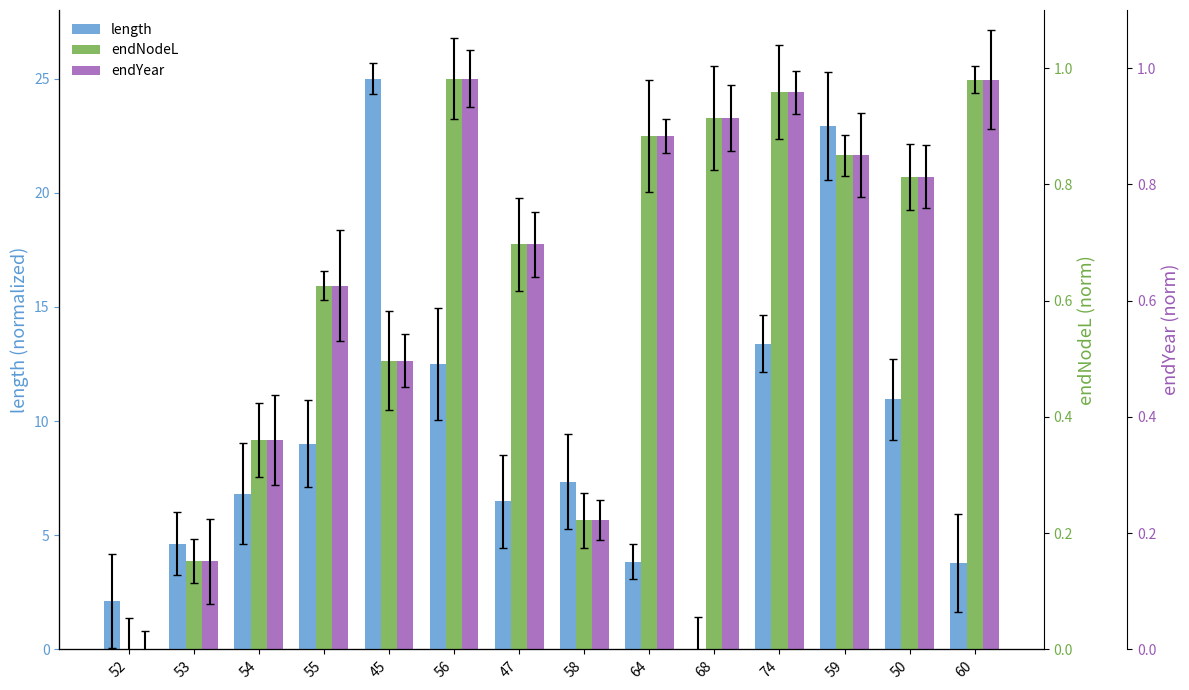

Which series changed the most between 54 and 47?

endNodeL